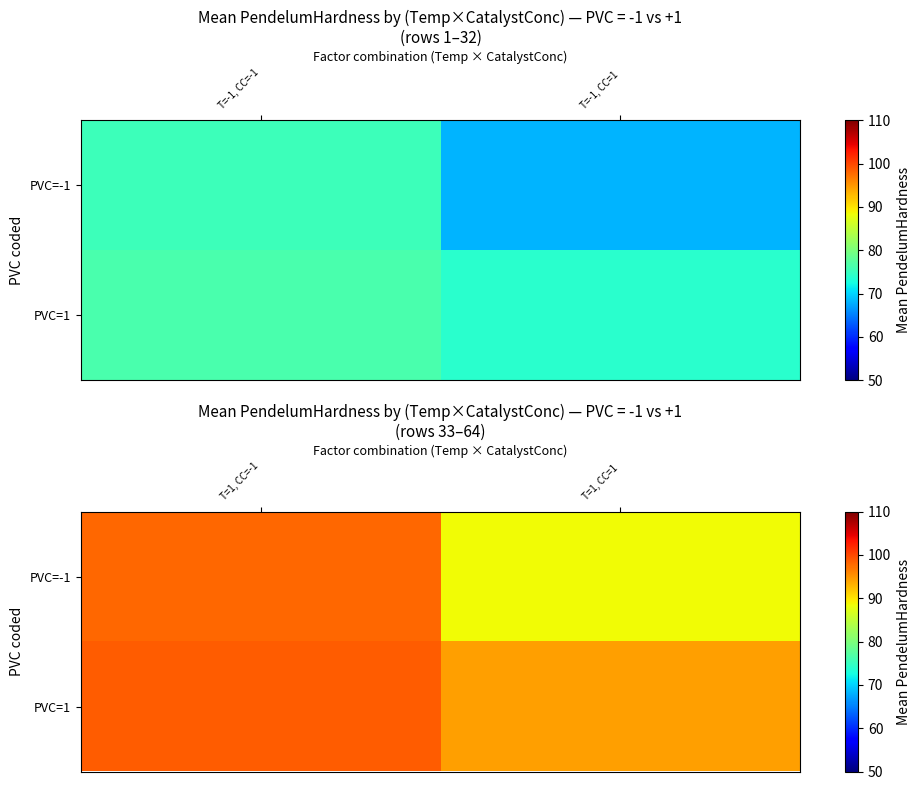

Which label corresponds to the largest value in the chart?

T=1, CC=-1